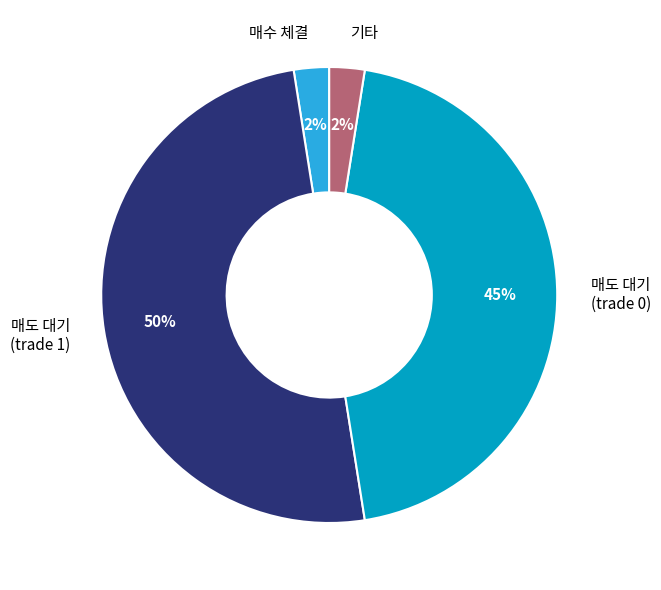

Which slice represents more than half of the pie?

매도 대기 (trade 1)